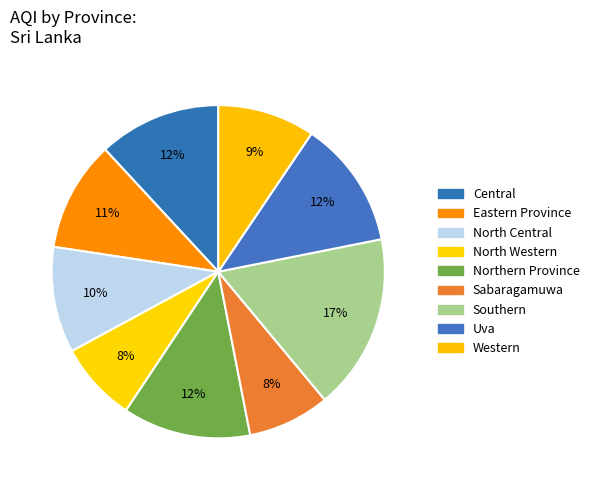

Which category has the biggest portion of the pie?

Southern